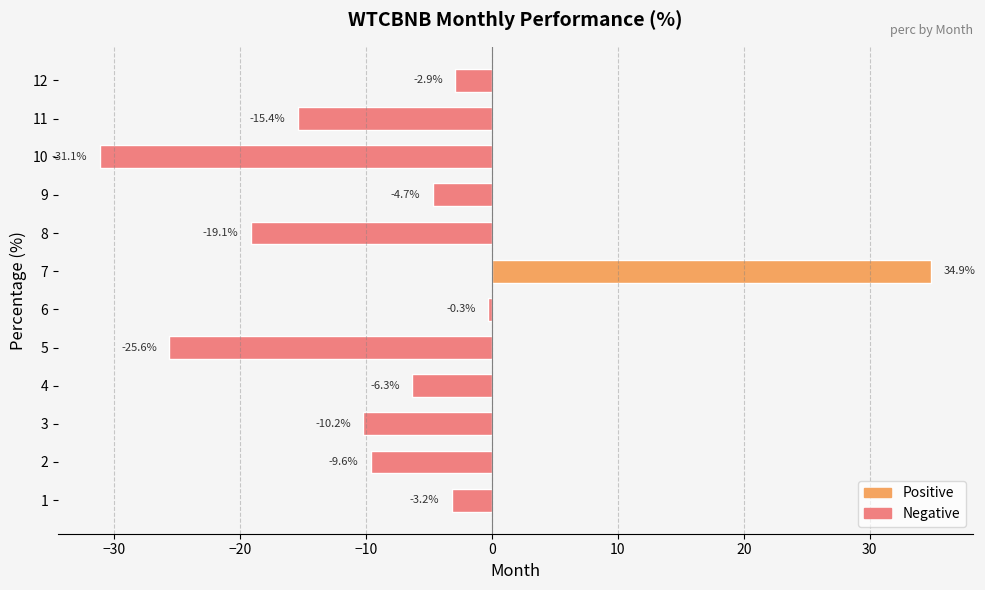

How many values are above zero?

1